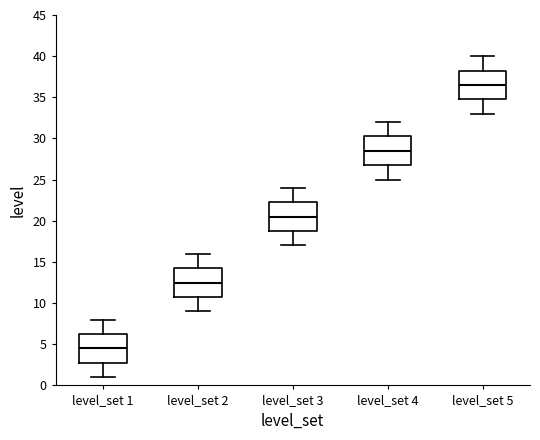

Which box's median line is the lowest?

level_set 1